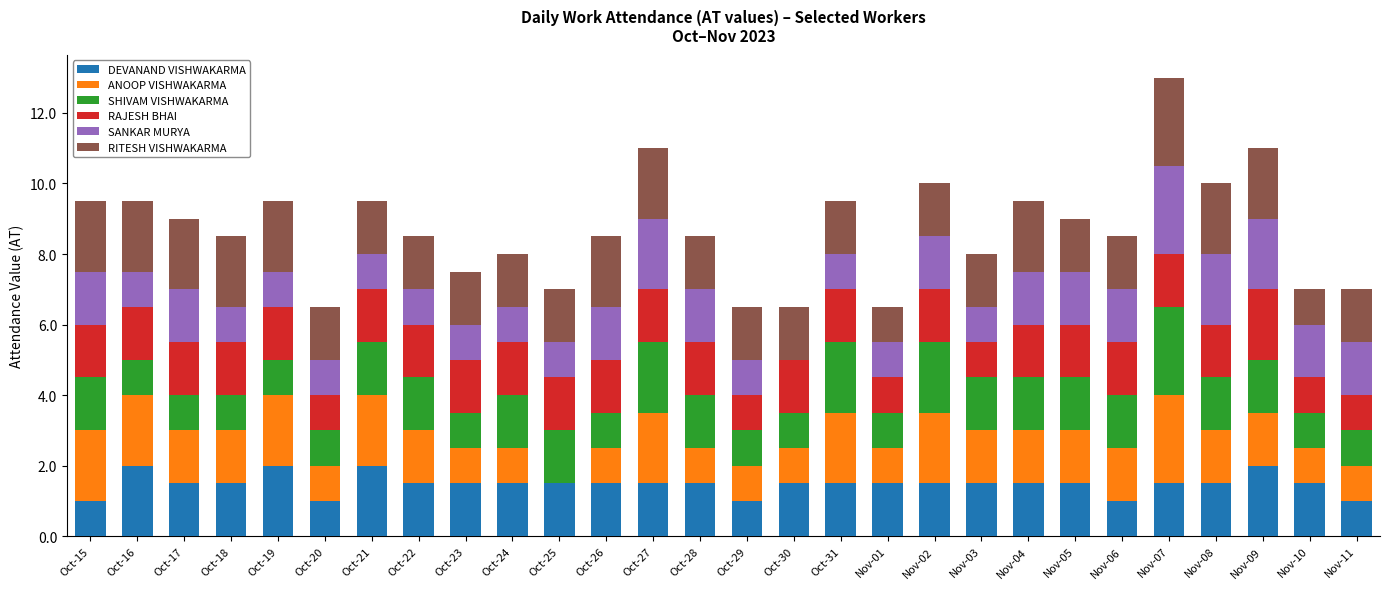

True or false: DEVANAND VISHWAKARMA has a value of 0.5 at Oct-22.

False